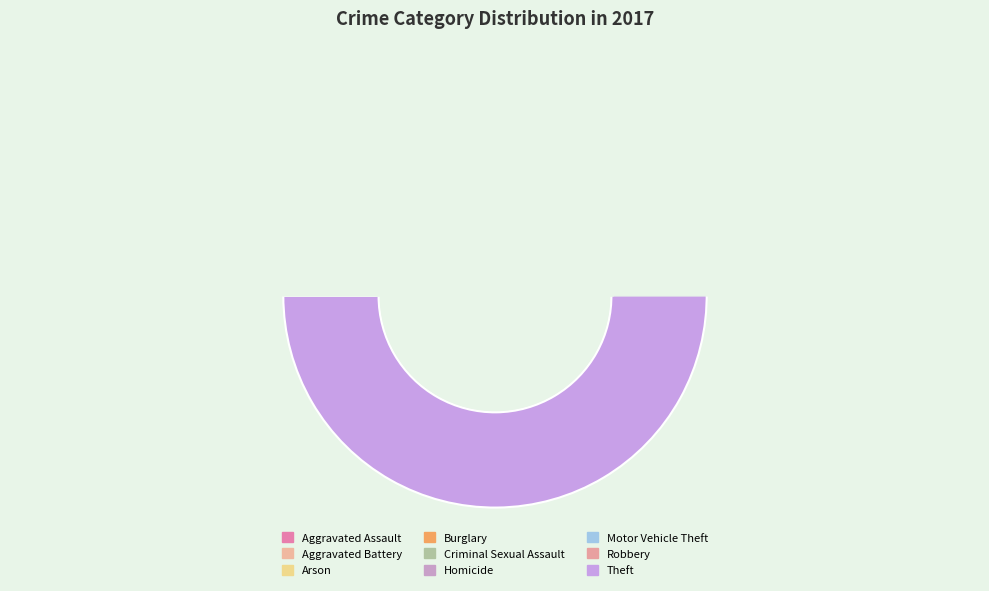

What is the largest slice in the pie chart?

Theft